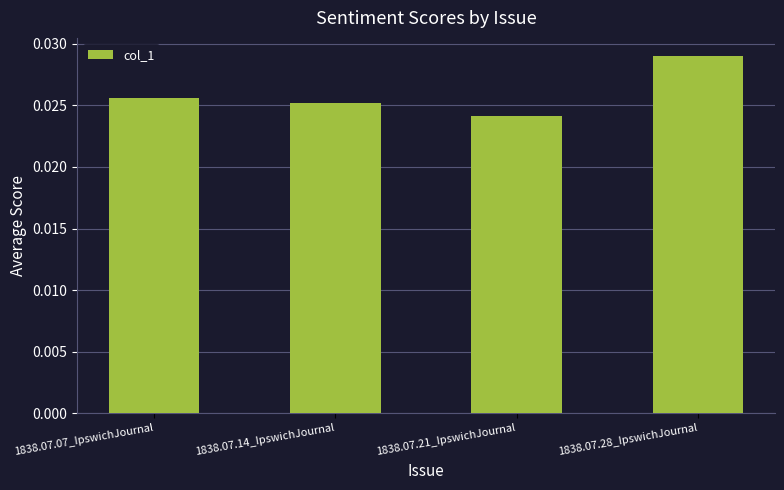

Rank the categories by value from lowest to highest.

1838.07.21_IpswichJournal, 1838.07.14_IpswichJournal, 1838.07.07_IpswichJournal, 1838.07.28_IpswichJournal